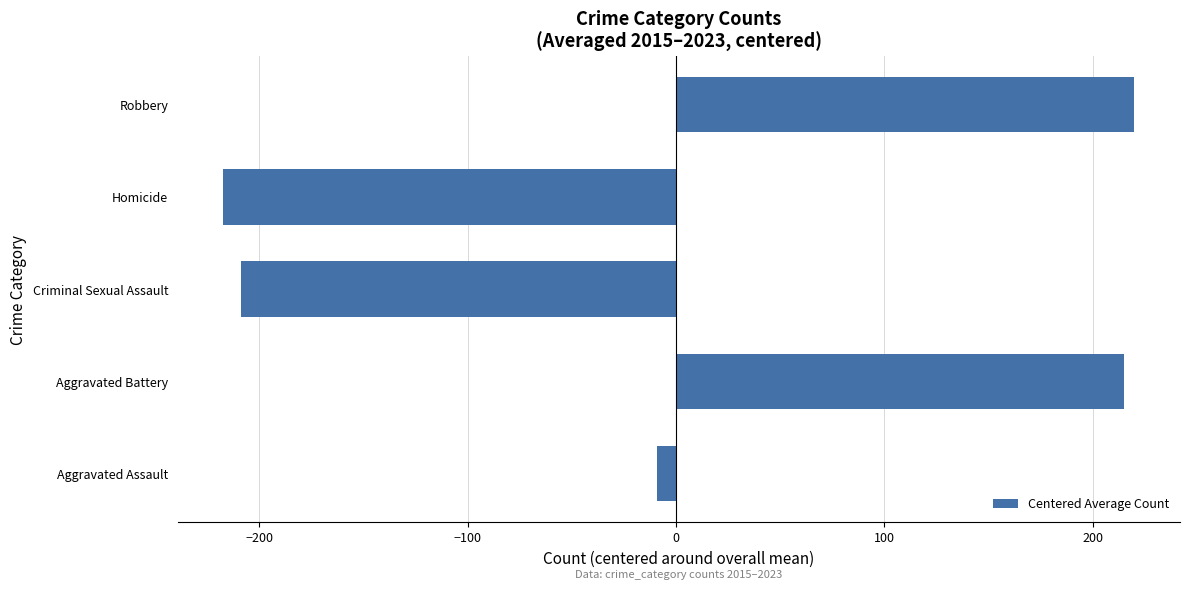

List the labels in order of value, largest first.

Robbery, Aggravated Battery, Aggravated Assault, Criminal Sexual Assault, Homicide